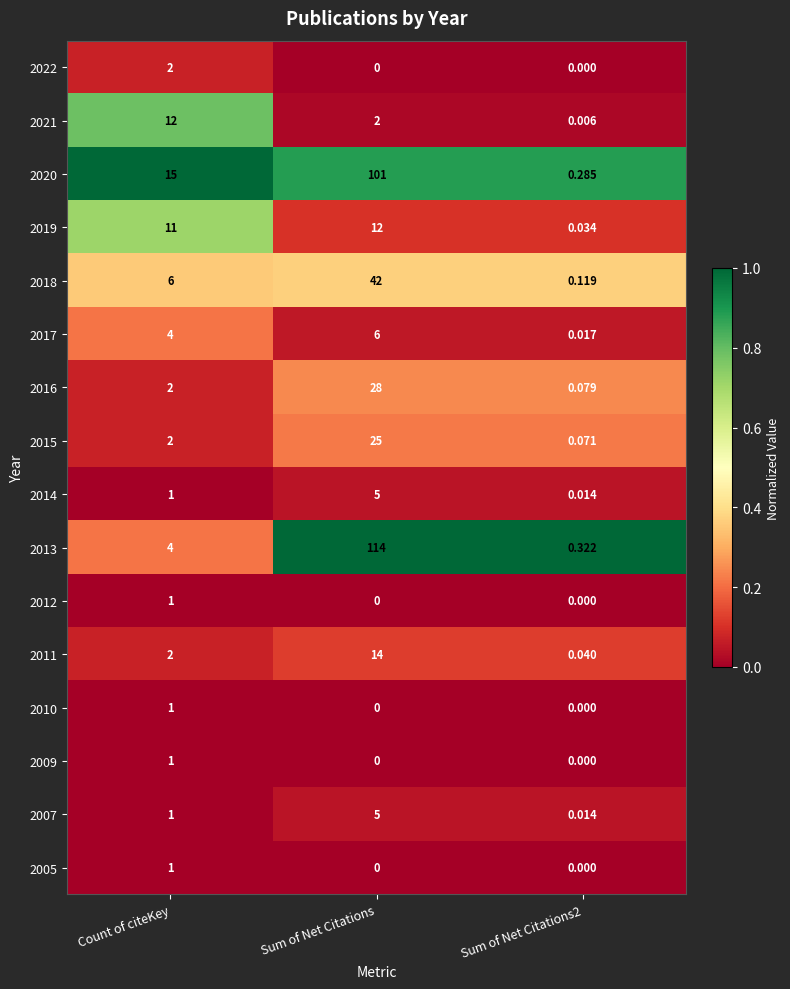

Which series has the largest total across all categories?

2013